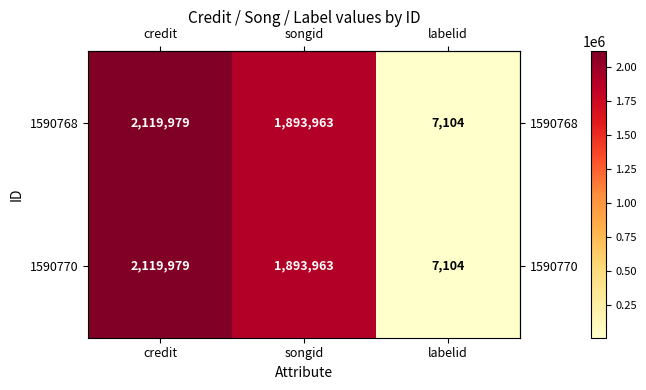

How many series are shown in this chart?

2